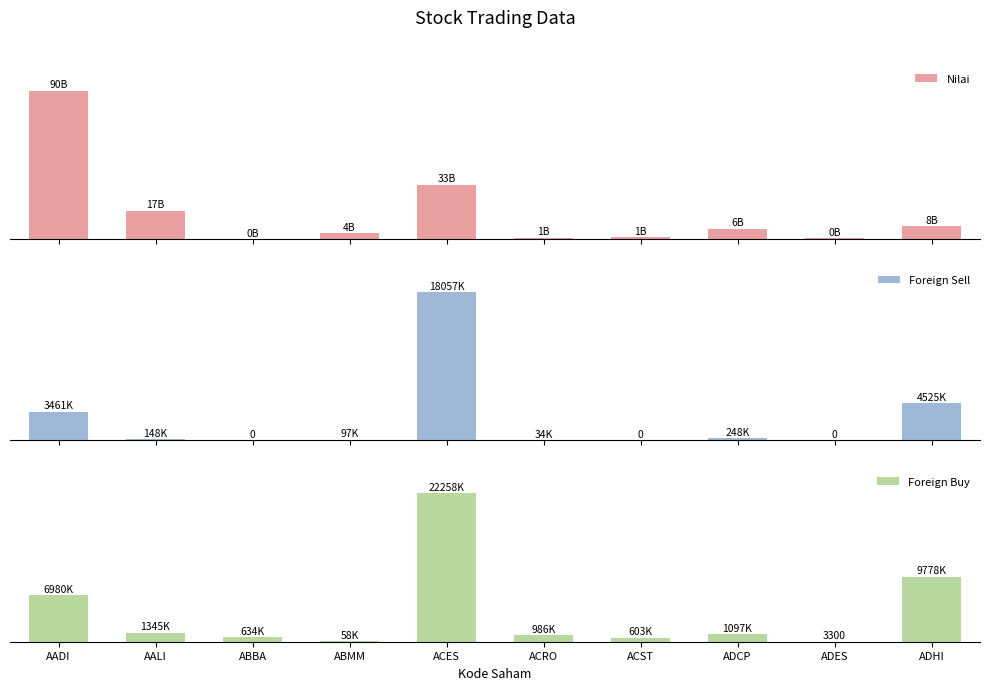

Between ACST and ADHI, which series saw the biggest shift?

Nilai